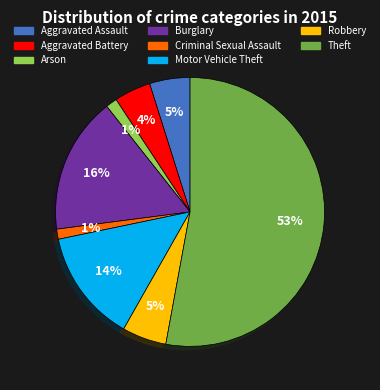

How many segments does this pie chart have?

8